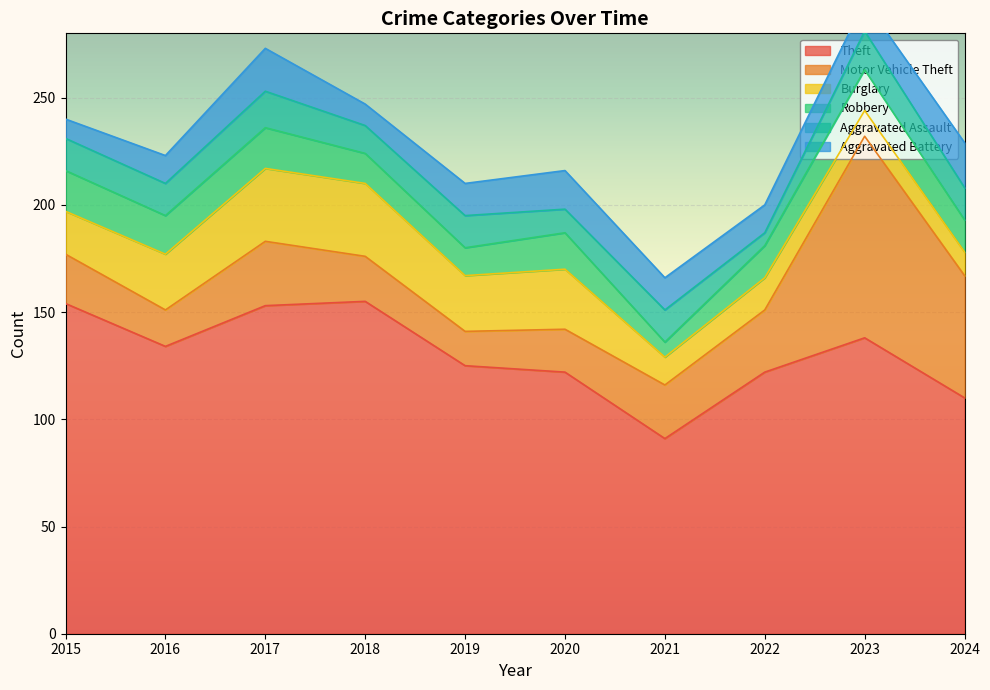

Does the chart display data point markers on the line(s)?

No